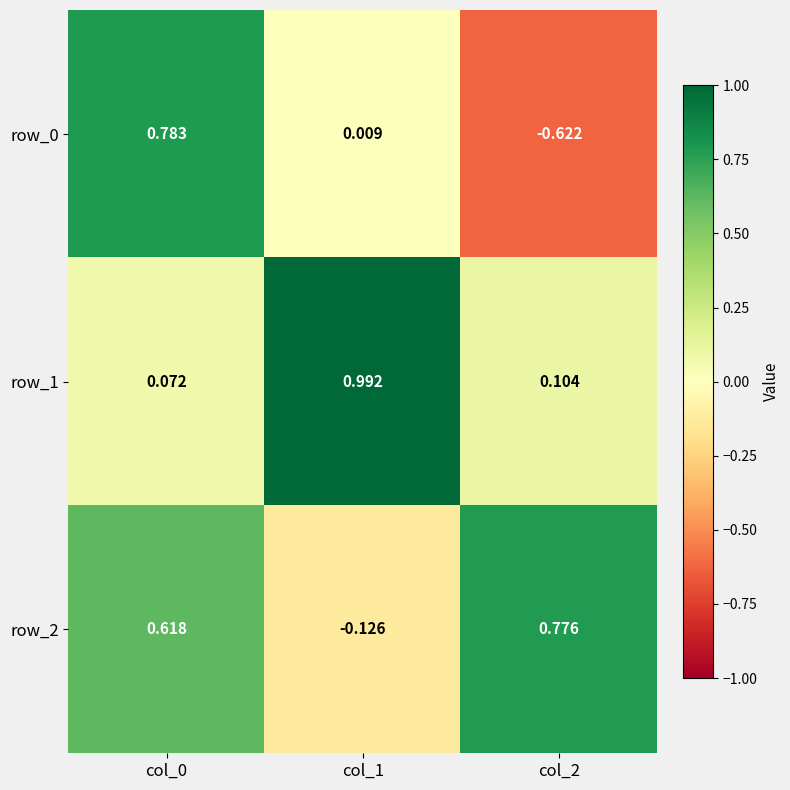

The value of row_2 at col_0 is 0.2. True or false?

False